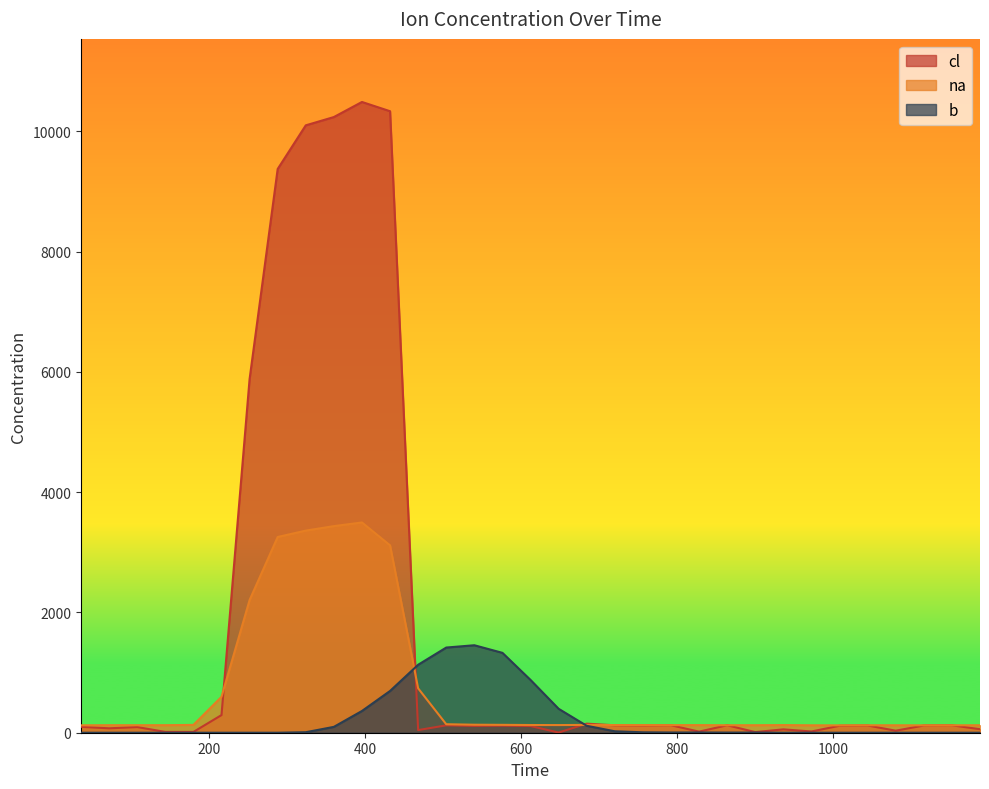

How many data points does each series have?

33